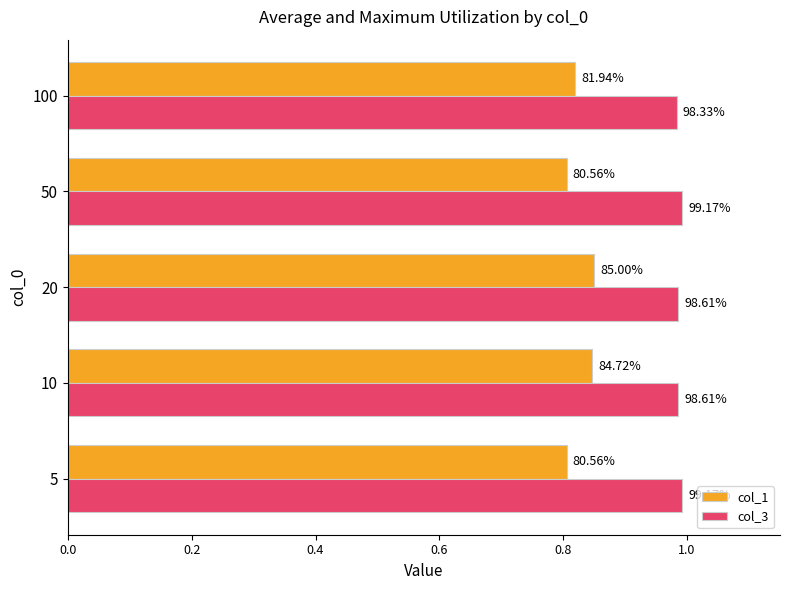

Count the col_3 values in the range 0 to 1.

5